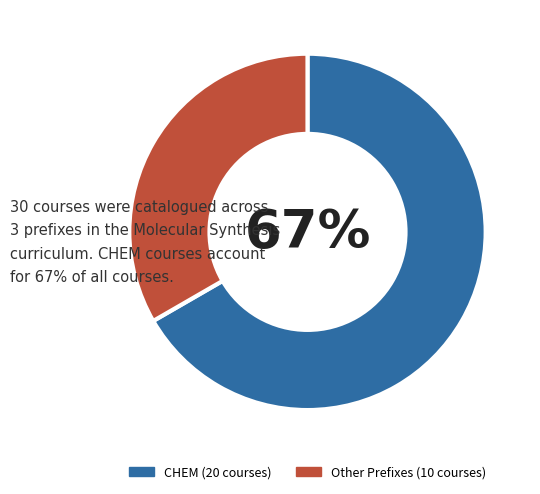

To the nearest percent, what is the average slice percentage?

50%